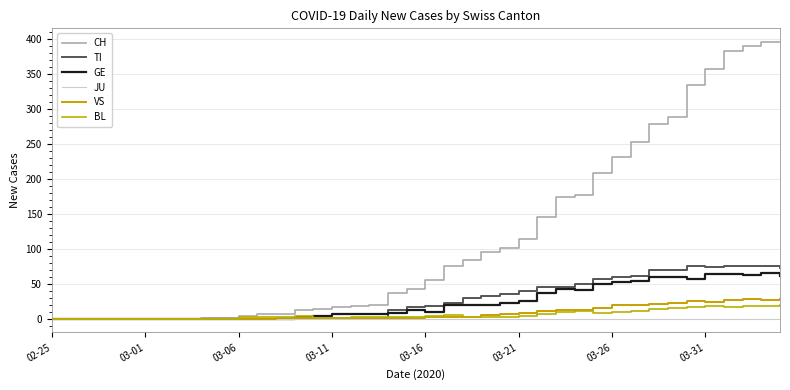

Which series has the widest spread of values?

CH